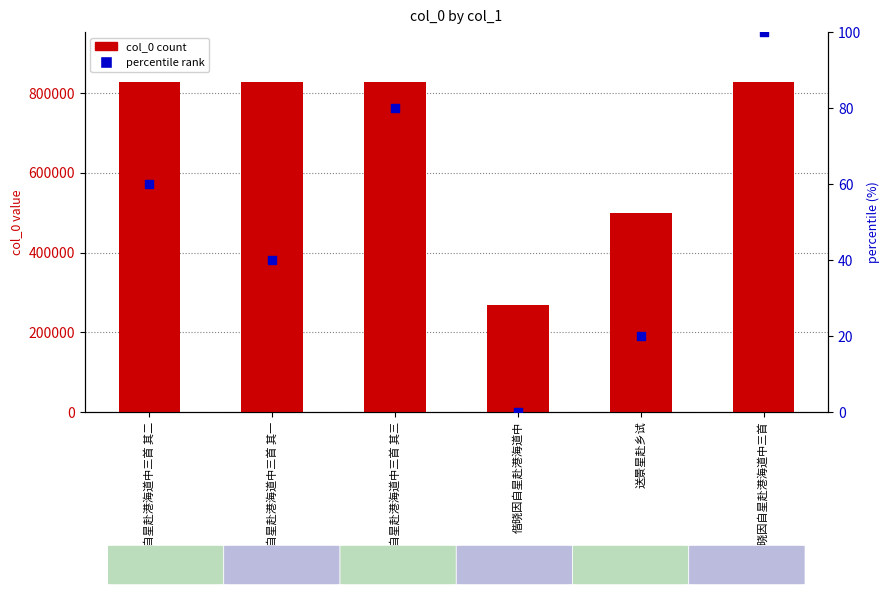

Which series contains the highest Y value?

col_0